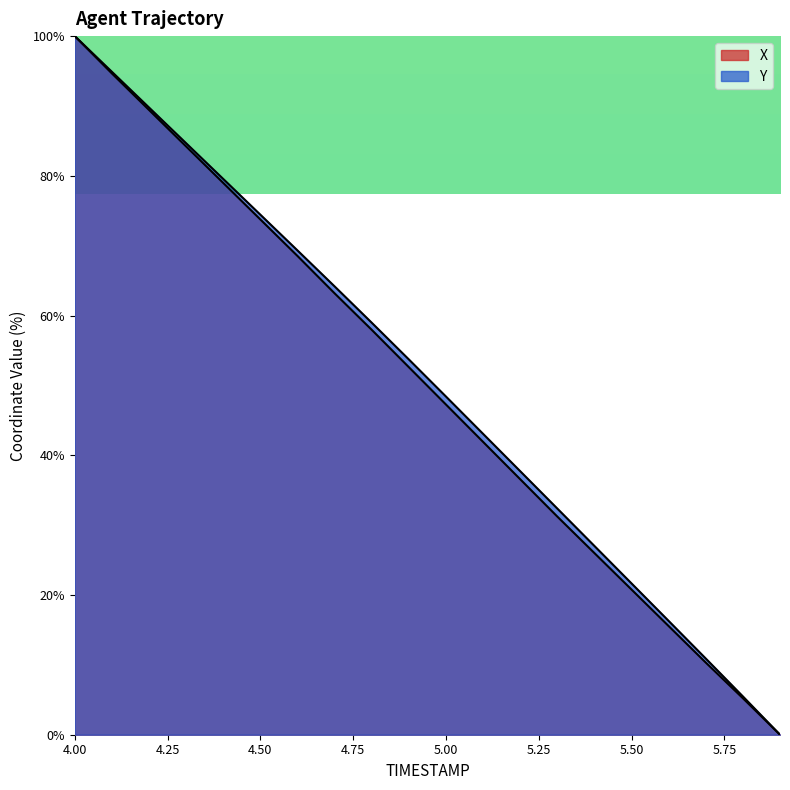

Which label corresponds to the largest value in the chart?

4.0